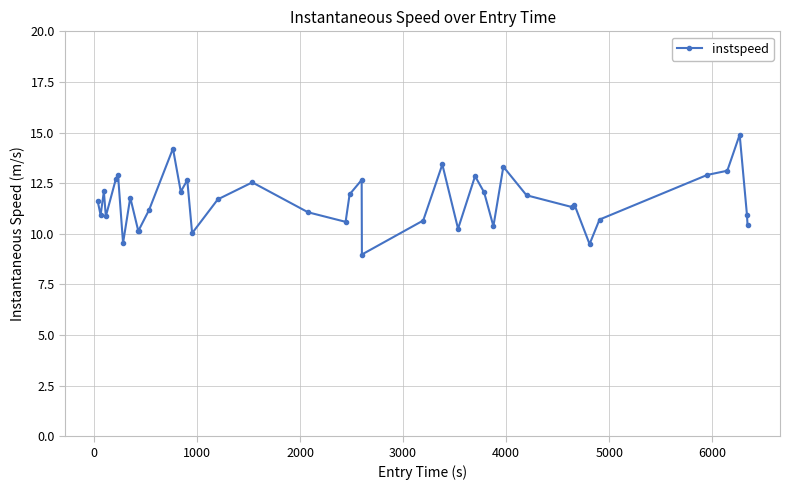

What is the difference between the second highest and minimum values?

5.2